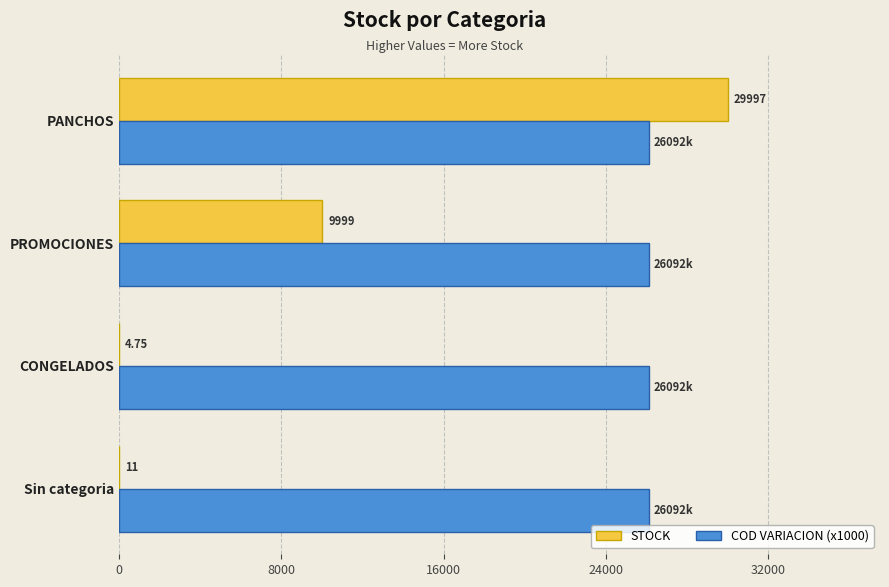

What are all the series names shown in the legend?

STOCK, COD VARIACION (x1000)